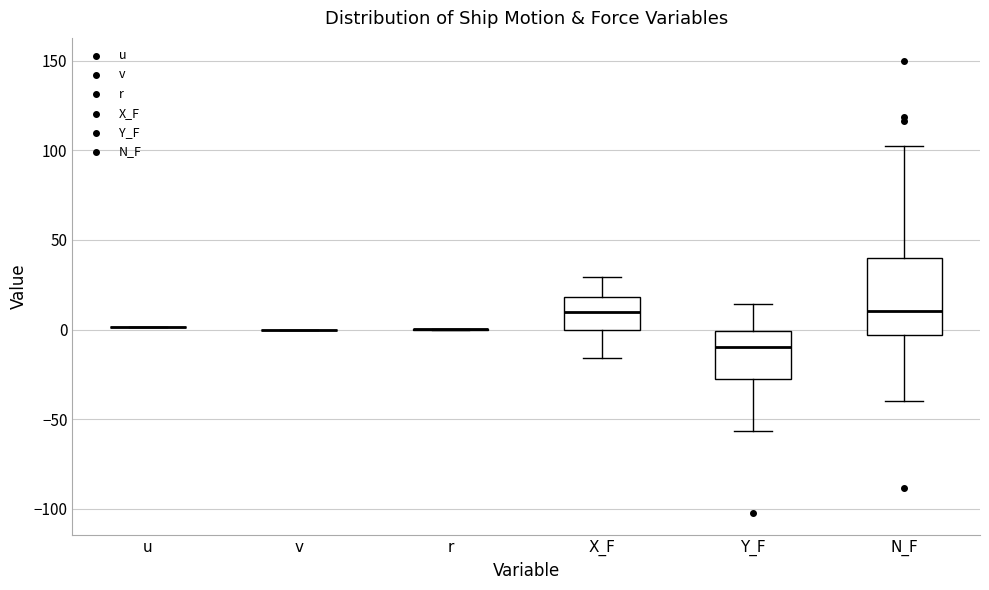

Where does the median line of the box for Y_F sit on the y-axis? The values are not printed on the chart, so give them approximately, as read against the axis.

-10